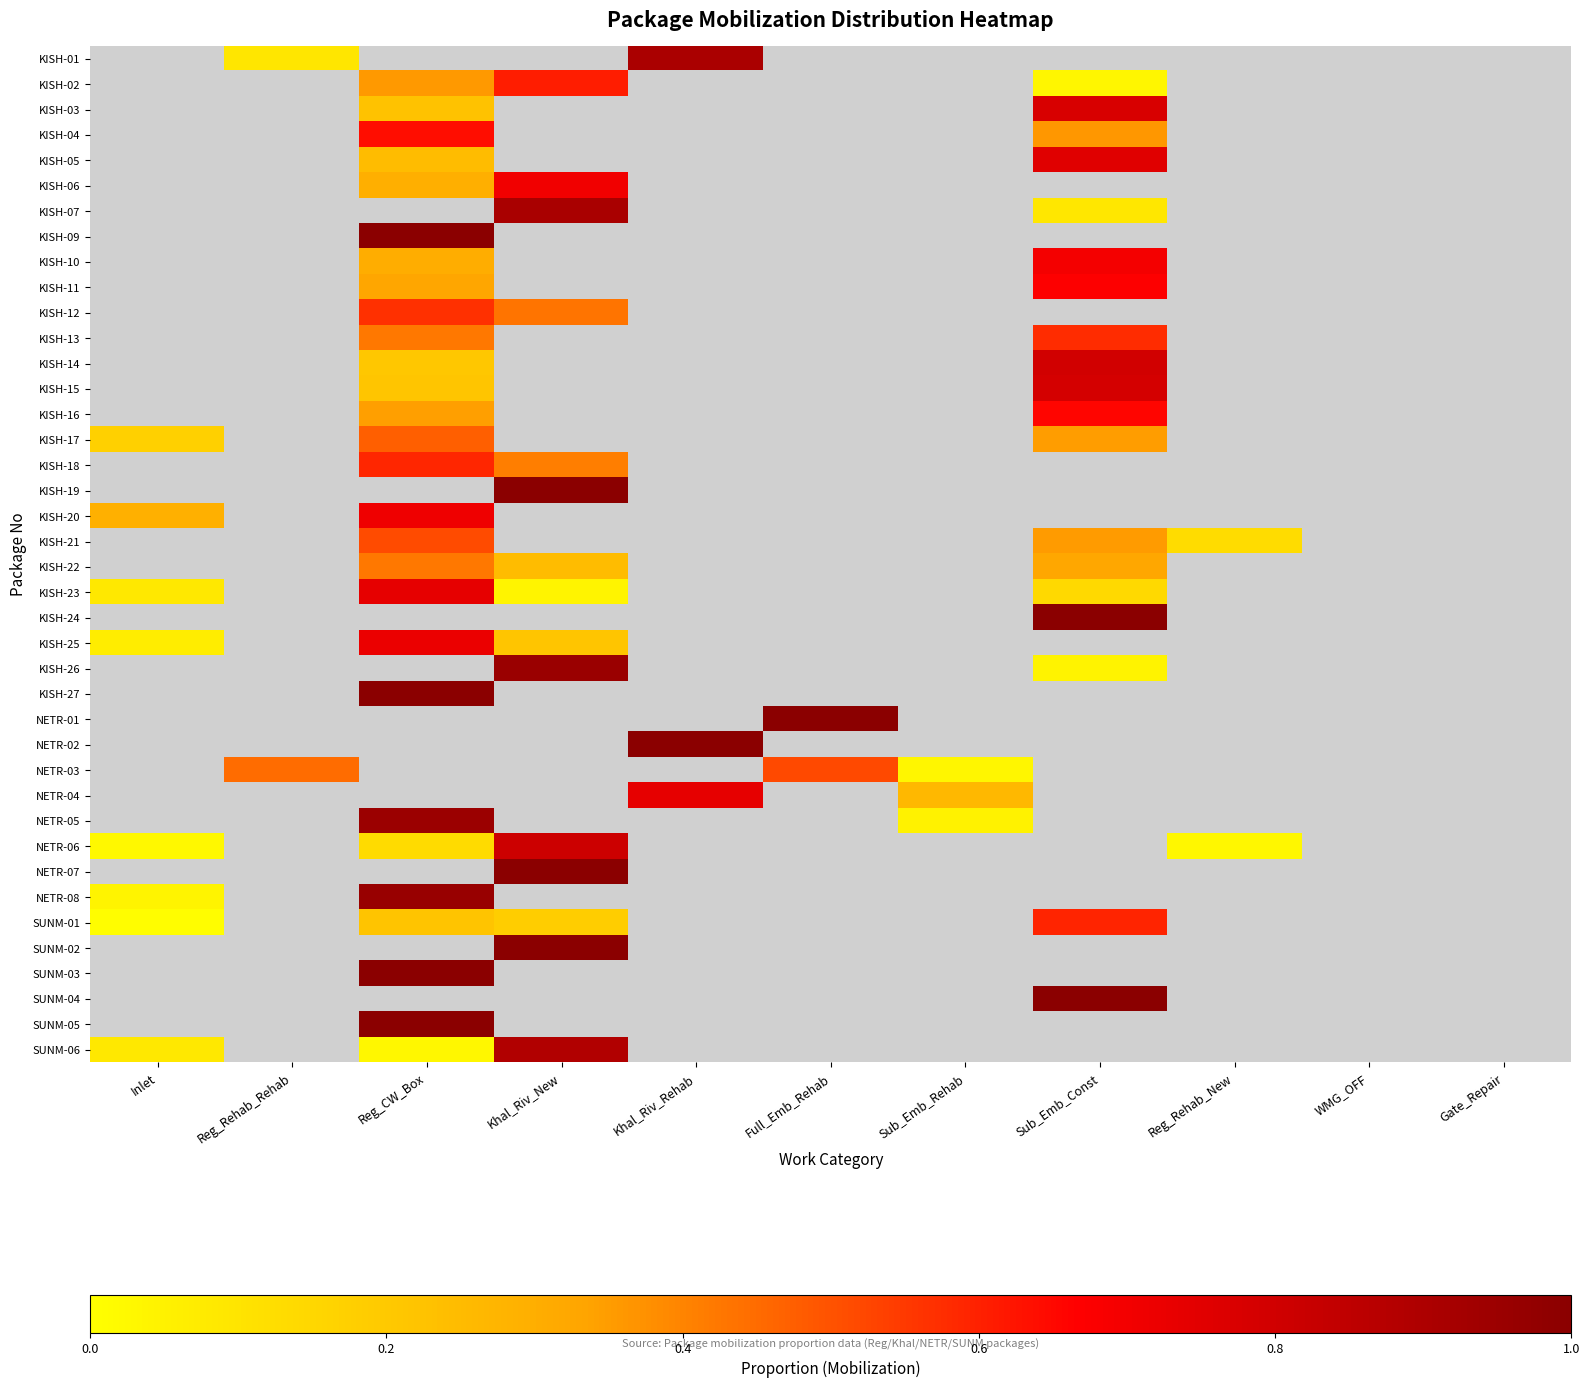

Reading right to left, list all the values displayed in this chart.

KISH-01: Gate_Repair=0.0	WMG_OFF=0.0	Reg_Rehab_New=0.0	Sub_Emb_Const=0.0	Sub_Emb_Rehab=0.0	Full_Emb_Rehab=0.0	Khal_Riv_Rehab=0.9	Khal_Riv_New=0.0	Reg_CW_Box=0.0	Reg_Rehab_Rehab=0.1	Inlet=0.0
KISH-02: Gate_Repair=0.0	WMG_OFF=0.0	Reg_Rehab_New=0.0	Sub_Emb_Const=0.0	Sub_Emb_Rehab=0.0	Full_Emb_Rehab=0.0	Khal_Riv_Rehab=0.0	Khal_Riv_New=0.6	Reg_CW_Box=0.4	Reg_Rehab_Rehab=0.0	Inlet=0.0
KISH-03: Gate_Repair=0.0	WMG_OFF=0.0	Reg_Rehab_New=0.0	Sub_Emb_Const=0.8	Sub_Emb_Rehab=0.0	Full_Emb_Rehab=0.0	Khal_Riv_Rehab=0.0	Khal_Riv_New=0.0	Reg_CW_Box=0.2	Reg_Rehab_Rehab=0.0	Inlet=0.0
KISH-04: Gate_Repair=0.0	WMG_OFF=0.0	Reg_Rehab_New=0.0	Sub_Emb_Const=0.4	Sub_Emb_Rehab=0.0	Full_Emb_Rehab=0.0	Khal_Riv_Rehab=0.0	Khal_Riv_New=0.0	Reg_CW_Box=0.6	Reg_Rehab_Rehab=0.0	Inlet=0.0
KISH-05: Gate_Repair=0.0	WMG_OFF=0.0	Reg_Rehab_New=0.0	Sub_Emb_Const=0.8	Sub_Emb_Rehab=0.0	Full_Emb_Rehab=0.0	Khal_Riv_Rehab=0.0	Khal_Riv_New=0.0	Reg_CW_Box=0.2	Reg_Rehab_Rehab=0.0	Inlet=0.0
KISH-06: Gate_Repair=0.0	WMG_OFF=0.0	Reg_Rehab_New=0.0	Sub_Emb_Const=0.0	Sub_Emb_Rehab=0.0	Full_Emb_Rehab=0.0	Khal_Riv_Rehab=0.0	Khal_Riv_New=0.7	Reg_CW_Box=0.3	Reg_Rehab_Rehab=0.0	Inlet=0.0
KISH-07: Gate_Repair=0.0	WMG_OFF=0.0	Reg_Rehab_New=0.0	Sub_Emb_Const=0.1	Sub_Emb_Rehab=0.0	Full_Emb_Rehab=0.0	Khal_Riv_Rehab=0.0	Khal_Riv_New=0.9	Reg_CW_Box=0.0	Reg_Rehab_Rehab=0.0	Inlet=0.0
KISH-09: Gate_Repair=0.0	WMG_OFF=0.0	Reg_Rehab_New=0.0	Sub_Emb_Const=0.0	Sub_Emb_Rehab=0.0	Full_Emb_Rehab=0.0	Khal_Riv_Rehab=0.0	Khal_Riv_New=0.0	Reg_CW_Box=1.0	Reg_Rehab_Rehab=0.0	Inlet=0.0
KISH-10: Gate_Repair=0.0	WMG_OFF=0.0	Reg_Rehab_New=0.0	Sub_Emb_Const=0.7	Sub_Emb_Rehab=0.0	Full_Emb_Rehab=0.0	Khal_Riv_Rehab=0.0	Khal_Riv_New=0.0	Reg_CW_Box=0.3	Reg_Rehab_Rehab=0.0	Inlet=0.0
KISH-11: Gate_Repair=0.0	WMG_OFF=0.0	Reg_Rehab_New=0.0	Sub_Emb_Const=0.7	Sub_Emb_Rehab=0.0	Full_Emb_Rehab=0.0	Khal_Riv_Rehab=0.0	Khal_Riv_New=0.0	Reg_CW_Box=0.3	Reg_Rehab_Rehab=0.0	Inlet=0.0
KISH-12: Gate_Repair=0.0	WMG_OFF=0.0	Reg_Rehab_New=0.0	Sub_Emb_Const=0.0	Sub_Emb_Rehab=0.0	Full_Emb_Rehab=0.0	Khal_Riv_Rehab=0.0	Khal_Riv_New=0.4	Reg_CW_Box=0.6	Reg_Rehab_Rehab=0.0	Inlet=0.0
KISH-13: Gate_Repair=0.0	WMG_OFF=0.0	Reg_Rehab_New=0.0	Sub_Emb_Const=0.6	Sub_Emb_Rehab=0.0	Full_Emb_Rehab=0.0	Khal_Riv_Rehab=0.0	Khal_Riv_New=0.0	Reg_CW_Box=0.4	Reg_Rehab_Rehab=0.0	Inlet=0.0
KISH-14: Gate_Repair=0.0	WMG_OFF=0.0	Reg_Rehab_New=0.0	Sub_Emb_Const=0.8	Sub_Emb_Rehab=0.0	Full_Emb_Rehab=0.0	Khal_Riv_Rehab=0.0	Khal_Riv_New=0.0	Reg_CW_Box=0.2	Reg_Rehab_Rehab=0.0	Inlet=0.0
KISH-15: Gate_Repair=0.0	WMG_OFF=0.0	Reg_Rehab_New=0.0	Sub_Emb_Const=0.8	Sub_Emb_Rehab=0.0	Full_Emb_Rehab=0.0	Khal_Riv_Rehab=0.0	Khal_Riv_New=0.0	Reg_CW_Box=0.2	Reg_Rehab_Rehab=0.0	Inlet=0.0
KISH-16: Gate_Repair=0.0	WMG_OFF=0.0	Reg_Rehab_New=0.0	Sub_Emb_Const=0.7	Sub_Emb_Rehab=0.0	Full_Emb_Rehab=0.0	Khal_Riv_Rehab=0.0	Khal_Riv_New=0.0	Reg_CW_Box=0.3	Reg_Rehab_Rehab=0.0	Inlet=0.0
KISH-17: Gate_Repair=0.0	WMG_OFF=0.0	Reg_Rehab_New=0.0	Sub_Emb_Const=0.4	Sub_Emb_Rehab=0.0	Full_Emb_Rehab=0.0	Khal_Riv_Rehab=0.0	Khal_Riv_New=0.0	Reg_CW_Box=0.5	Reg_Rehab_Rehab=0.0	Inlet=0.2
KISH-18: Gate_Repair=0.0	WMG_OFF=0.0	Reg_Rehab_New=0.0	Sub_Emb_Const=0.0	Sub_Emb_Rehab=0.0	Full_Emb_Rehab=0.0	Khal_Riv_Rehab=0.0	Khal_Riv_New=0.4	Reg_CW_Box=0.6	Reg_Rehab_Rehab=0.0	Inlet=0.0
KISH-19: Gate_Repair=0.0	WMG_OFF=0.0	Reg_Rehab_New=0.0	Sub_Emb_Const=0.0	Sub_Emb_Rehab=0.0	Full_Emb_Rehab=0.0	Khal_Riv_Rehab=0.0	Khal_Riv_New=1.0	Reg_CW_Box=0.0	Reg_Rehab_Rehab=0.0	Inlet=0.0
KISH-20: Gate_Repair=0.0	WMG_OFF=0.0	Reg_Rehab_New=0.0	Sub_Emb_Const=0.0	Sub_Emb_Rehab=0.0	Full_Emb_Rehab=0.0	Khal_Riv_Rehab=0.0	Khal_Riv_New=0.0	Reg_CW_Box=0.7	Reg_Rehab_Rehab=0.0	Inlet=0.3
KISH-21: Gate_Repair=0.0	WMG_OFF=0.0	Reg_Rehab_New=0.1	Sub_Emb_Const=0.4	Sub_Emb_Rehab=0.0	Full_Emb_Rehab=0.0	Khal_Riv_Rehab=0.0	Khal_Riv_New=0.0	Reg_CW_Box=0.5	Reg_Rehab_Rehab=0.0	Inlet=0.0
KISH-22: Gate_Repair=0.0	WMG_OFF=0.0	Reg_Rehab_New=0.0	Sub_Emb_Const=0.3	Sub_Emb_Rehab=0.0	Full_Emb_Rehab=0.0	Khal_Riv_Rehab=0.0	Khal_Riv_New=0.2	Reg_CW_Box=0.4	Reg_Rehab_Rehab=0.0	Inlet=0.0
KISH-23: Gate_Repair=0.0	WMG_OFF=0.0	Reg_Rehab_New=0.0	Sub_Emb_Const=0.1	Sub_Emb_Rehab=0.0	Full_Emb_Rehab=0.0	Khal_Riv_Rehab=0.0	Khal_Riv_New=0.0	Reg_CW_Box=0.7	Reg_Rehab_Rehab=0.0	Inlet=0.1
KISH-24: Gate_Repair=0.0	WMG_OFF=0.0	Reg_Rehab_New=0.0	Sub_Emb_Const=1.0	Sub_Emb_Rehab=0.0	Full_Emb_Rehab=0.0	Khal_Riv_Rehab=0.0	Khal_Riv_New=0.0	Reg_CW_Box=0.0	Reg_Rehab_Rehab=0.0	Inlet=0.0
KISH-25: Gate_Repair=0.0	WMG_OFF=0.0	Reg_Rehab_New=0.0	Sub_Emb_Const=0.0	Sub_Emb_Rehab=0.0	Full_Emb_Rehab=0.0	Khal_Riv_Rehab=0.0	Khal_Riv_New=0.2	Reg_CW_Box=0.7	Reg_Rehab_Rehab=0.0	Inlet=0.1
KISH-26: Gate_Repair=0.0	WMG_OFF=0.0	Reg_Rehab_New=0.0	Sub_Emb_Const=0.0	Sub_Emb_Rehab=0.0	Full_Emb_Rehab=0.0	Khal_Riv_Rehab=0.0	Khal_Riv_New=1.0	Reg_CW_Box=0.0	Reg_Rehab_Rehab=0.0	Inlet=0.0
KISH-27: Gate_Repair=0.0	WMG_OFF=0.0	Reg_Rehab_New=0.0	Sub_Emb_Const=0.0	Sub_Emb_Rehab=0.0	Full_Emb_Rehab=0.0	Khal_Riv_Rehab=0.0	Khal_Riv_New=0.0	Reg_CW_Box=1.0	Reg_Rehab_Rehab=0.0	Inlet=0.0
NETR-01: Gate_Repair=0.0	WMG_OFF=0.0	Reg_Rehab_New=0.0	Sub_Emb_Const=0.0	Sub_Emb_Rehab=0.0	Full_Emb_Rehab=1.0	Khal_Riv_Rehab=0.0	Khal_Riv_New=0.0	Reg_CW_Box=0.0	Reg_Rehab_Rehab=0.0	Inlet=0.0
NETR-02: Gate_Repair=0.0	WMG_OFF=0.0	Reg_Rehab_New=0.0	Sub_Emb_Const=0.0	Sub_Emb_Rehab=0.0	Full_Emb_Rehab=0.0	Khal_Riv_Rehab=1.0	Khal_Riv_New=0.0	Reg_CW_Box=0.0	Reg_Rehab_Rehab=0.0	Inlet=0.0
NETR-03: Gate_Repair=0.0	WMG_OFF=0.0	Reg_Rehab_New=0.0	Sub_Emb_Const=0.0	Sub_Emb_Rehab=0.0	Full_Emb_Rehab=0.5	Khal_Riv_Rehab=0.0	Khal_Riv_New=0.0	Reg_CW_Box=0.0	Reg_Rehab_Rehab=0.4	Inlet=0.0
NETR-04: Gate_Repair=0.0	WMG_OFF=0.0	Reg_Rehab_New=0.0	Sub_Emb_Const=0.0	Sub_Emb_Rehab=0.3	Full_Emb_Rehab=0.0	Khal_Riv_Rehab=0.7	Khal_Riv_New=0.0	Reg_CW_Box=0.0	Reg_Rehab_Rehab=0.0	Inlet=0.0
NETR-05: Gate_Repair=0.0	WMG_OFF=0.0	Reg_Rehab_New=0.0	Sub_Emb_Const=0.0	Sub_Emb_Rehab=0.0	Full_Emb_Rehab=0.0	Khal_Riv_Rehab=0.0	Khal_Riv_New=0.0	Reg_CW_Box=1.0	Reg_Rehab_Rehab=0.0	Inlet=0.0
NETR-06: Gate_Repair=0.0	WMG_OFF=0.0	Reg_Rehab_New=0.0	Sub_Emb_Const=0.0	Sub_Emb_Rehab=0.0	Full_Emb_Rehab=0.0	Khal_Riv_Rehab=0.0	Khal_Riv_New=0.8	Reg_CW_Box=0.1	Reg_Rehab_Rehab=0.0	Inlet=0.0
NETR-07: Gate_Repair=0.0	WMG_OFF=0.0	Reg_Rehab_New=0.0	Sub_Emb_Const=0.0	Sub_Emb_Rehab=0.0	Full_Emb_Rehab=0.0	Khal_Riv_Rehab=0.0	Khal_Riv_New=1.0	Reg_CW_Box=0.0	Reg_Rehab_Rehab=0.0	Inlet=0.0
NETR-08: Gate_Repair=0.0	WMG_OFF=0.0	Reg_Rehab_New=0.0	Sub_Emb_Const=0.0	Sub_Emb_Rehab=0.0	Full_Emb_Rehab=0.0	Khal_Riv_Rehab=0.0	Khal_Riv_New=0.0	Reg_CW_Box=1.0	Reg_Rehab_Rehab=0.0	Inlet=0.0
SUNM-01: Gate_Repair=0.0	WMG_OFF=0.0	Reg_Rehab_New=0.0	Sub_Emb_Const=0.6	Sub_Emb_Rehab=0.0	Full_Emb_Rehab=0.0	Khal_Riv_Rehab=0.0	Khal_Riv_New=0.2	Reg_CW_Box=0.2	Reg_Rehab_Rehab=0.0	Inlet=0.0
SUNM-02: Gate_Repair=0.0	WMG_OFF=0.0	Reg_Rehab_New=0.0	Sub_Emb_Const=0.0	Sub_Emb_Rehab=0.0	Full_Emb_Rehab=0.0	Khal_Riv_Rehab=0.0	Khal_Riv_New=1.0	Reg_CW_Box=0.0	Reg_Rehab_Rehab=0.0	Inlet=0.0
SUNM-03: Gate_Repair=0.0	WMG_OFF=0.0	Reg_Rehab_New=0.0	Sub_Emb_Const=0.0	Sub_Emb_Rehab=0.0	Full_Emb_Rehab=0.0	Khal_Riv_Rehab=0.0	Khal_Riv_New=0.0	Reg_CW_Box=1.0	Reg_Rehab_Rehab=0.0	Inlet=0.0
SUNM-04: Gate_Repair=0.0	WMG_OFF=0.0	Reg_Rehab_New=0.0	Sub_Emb_Const=1.0	Sub_Emb_Rehab=0.0	Full_Emb_Rehab=0.0	Khal_Riv_Rehab=0.0	Khal_Riv_New=0.0	Reg_CW_Box=0.0	Reg_Rehab_Rehab=0.0	Inlet=0.0
SUNM-05: Gate_Repair=0.0	WMG_OFF=0.0	Reg_Rehab_New=0.0	Sub_Emb_Const=0.0	Sub_Emb_Rehab=0.0	Full_Emb_Rehab=0.0	Khal_Riv_Rehab=0.0	Khal_Riv_New=0.0	Reg_CW_Box=1.0	Reg_Rehab_Rehab=0.0	Inlet=0.0
SUNM-06: Gate_Repair=0.0	WMG_OFF=0.0	Reg_Rehab_New=0.0	Sub_Emb_Const=0.0	Sub_Emb_Rehab=0.0	Full_Emb_Rehab=0.0	Khal_Riv_Rehab=0.0	Khal_Riv_New=0.9	Reg_CW_Box=0.0	Reg_Rehab_Rehab=0.0	Inlet=0.1